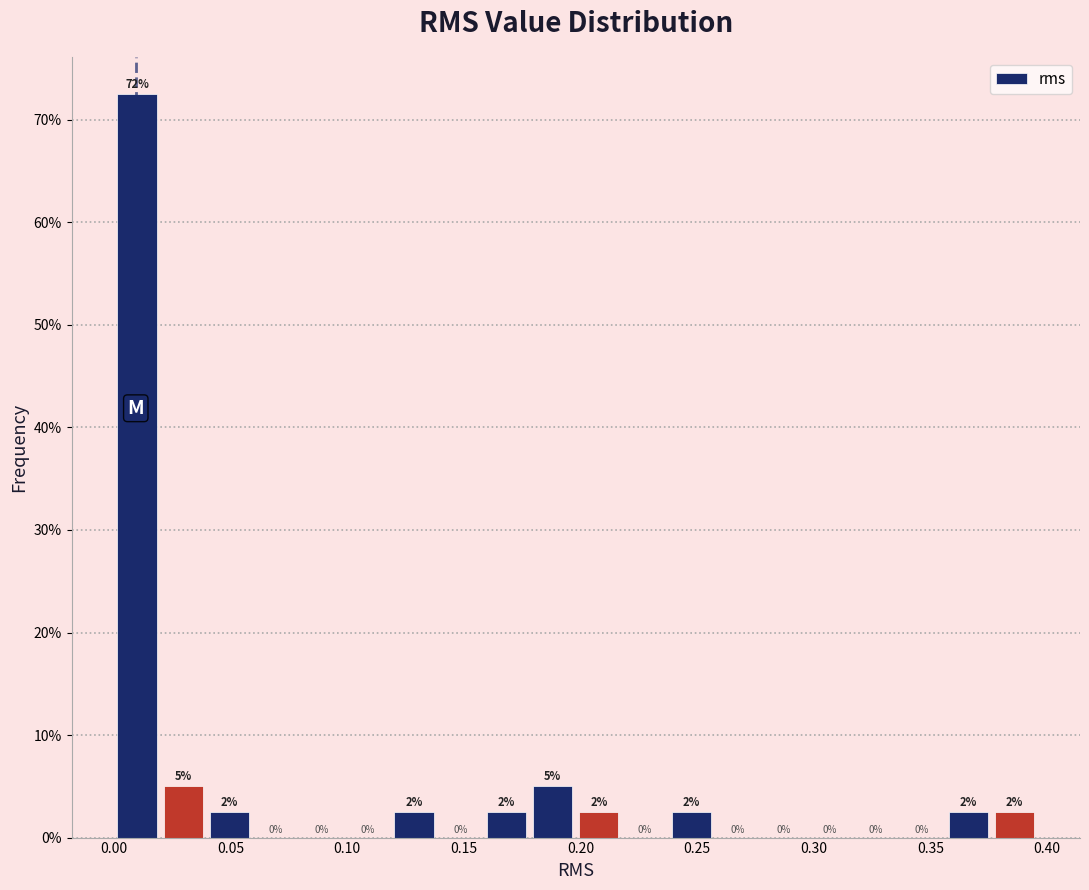

Read against the x-axis, roughly where is the centre of the tallest bar?

0.010